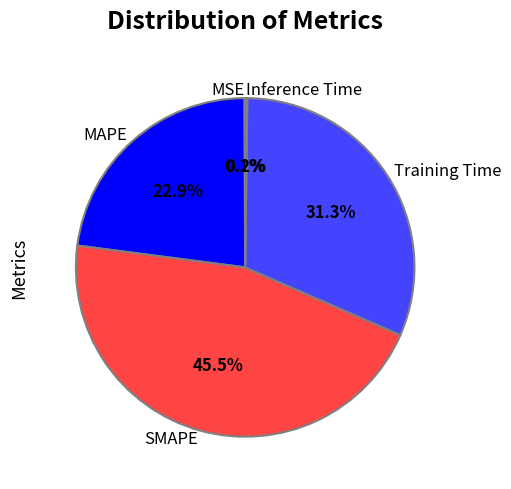

Between Training Time and MAPE, which is larger?

Training Time